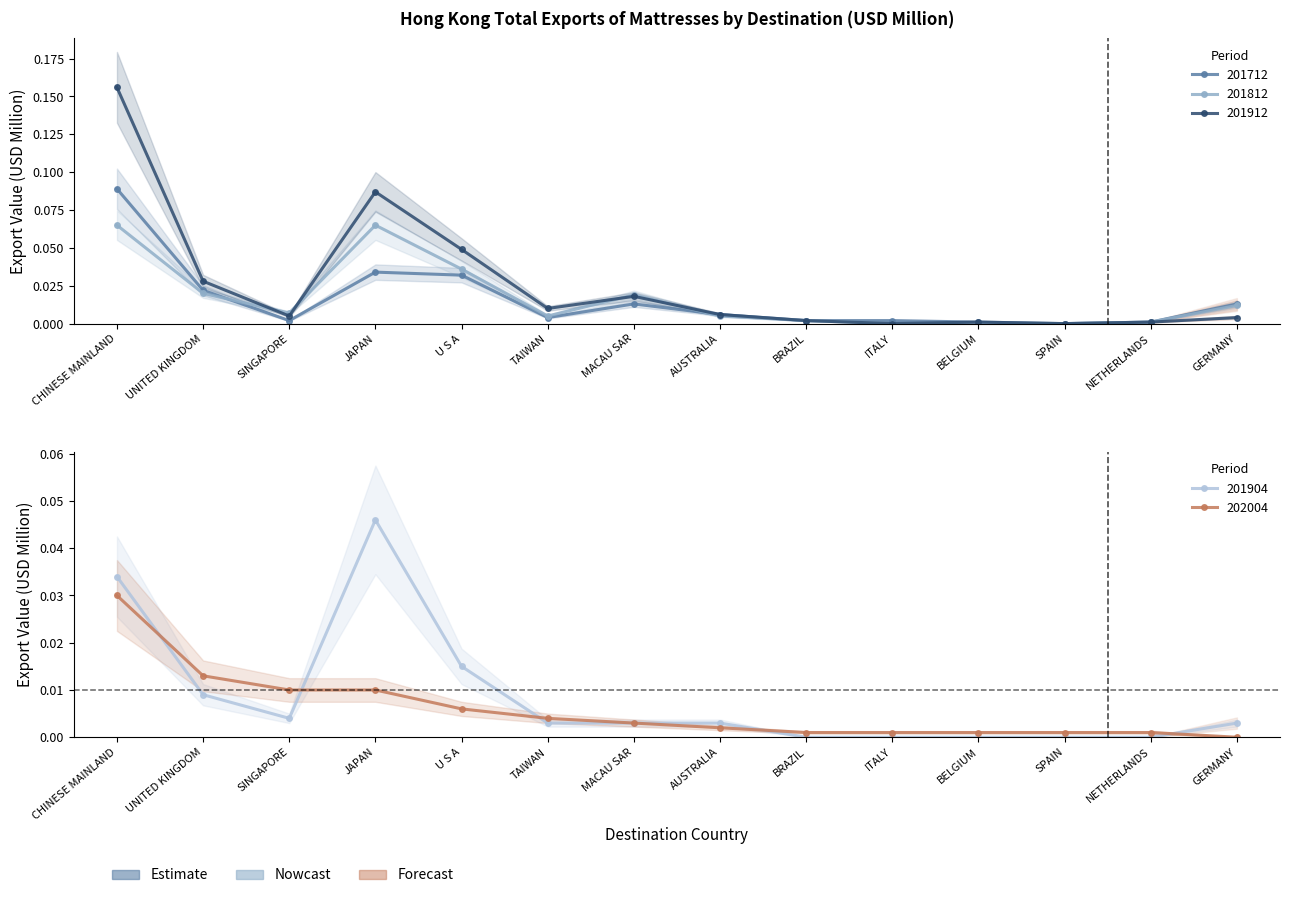

Which series has the largest total across all categories?

201912